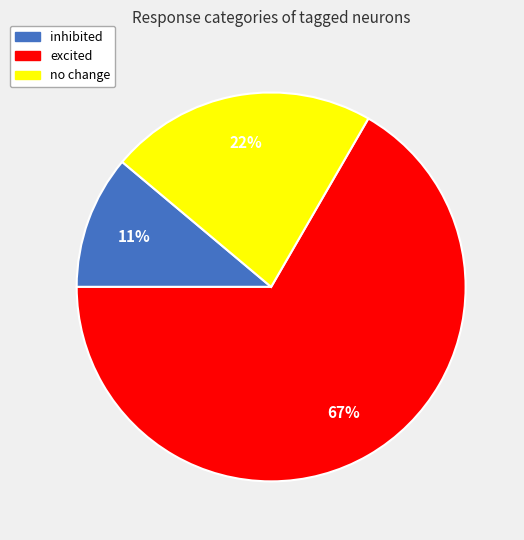

Does inhibited account for over 50% of the chart?

No